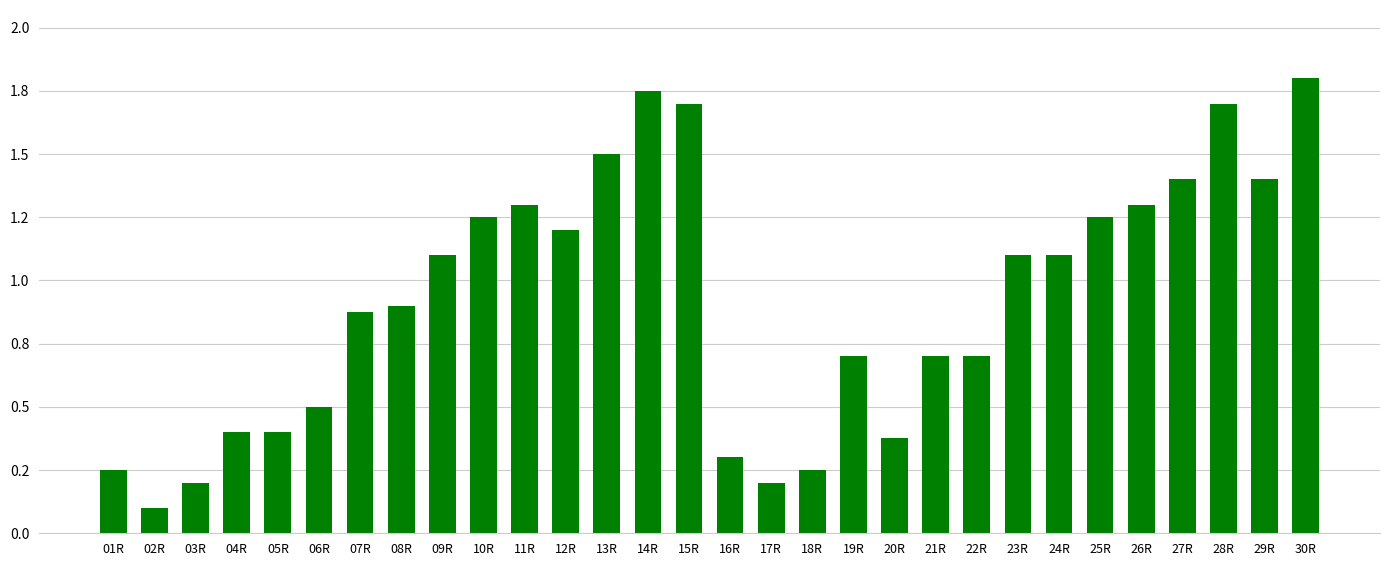

Which has a higher value, 09R or 14R?

14R